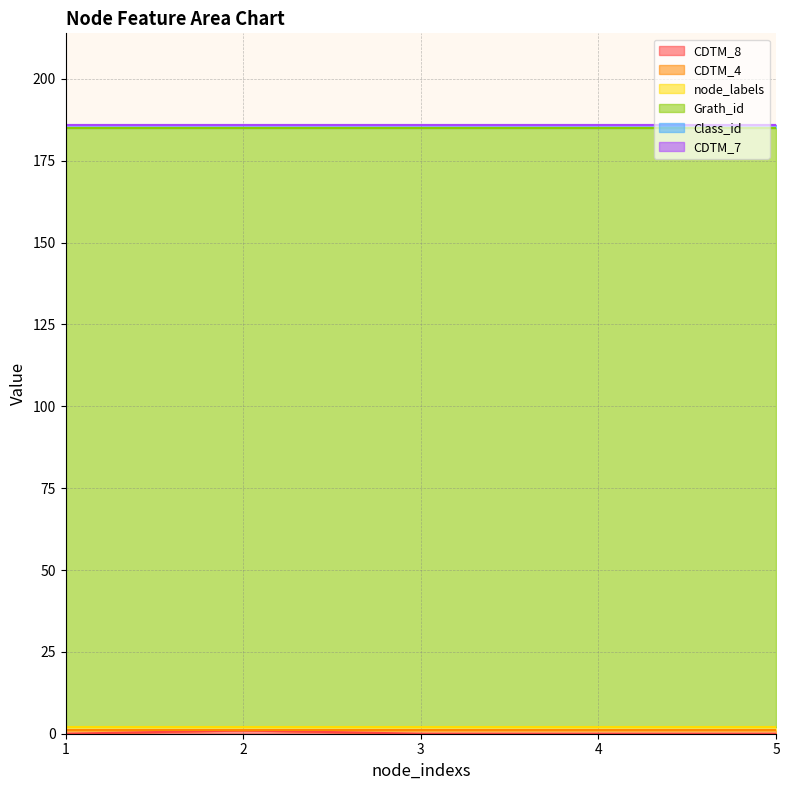

The value of CDTM_8 at 2 is 0. True or false?

False